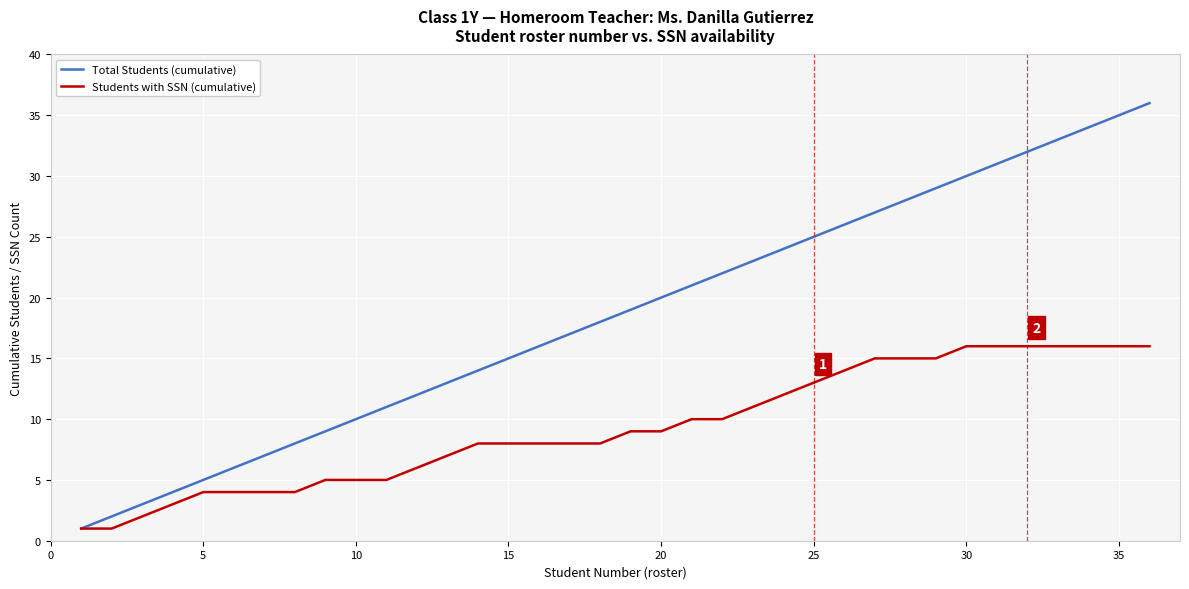

How many values in the Students with SSN (cumulative) series are below 9?

18